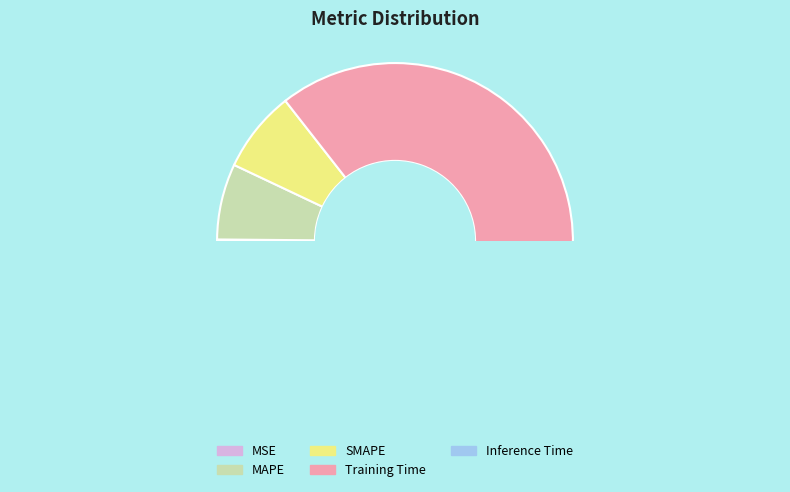

How many segments does this pie chart have?

5